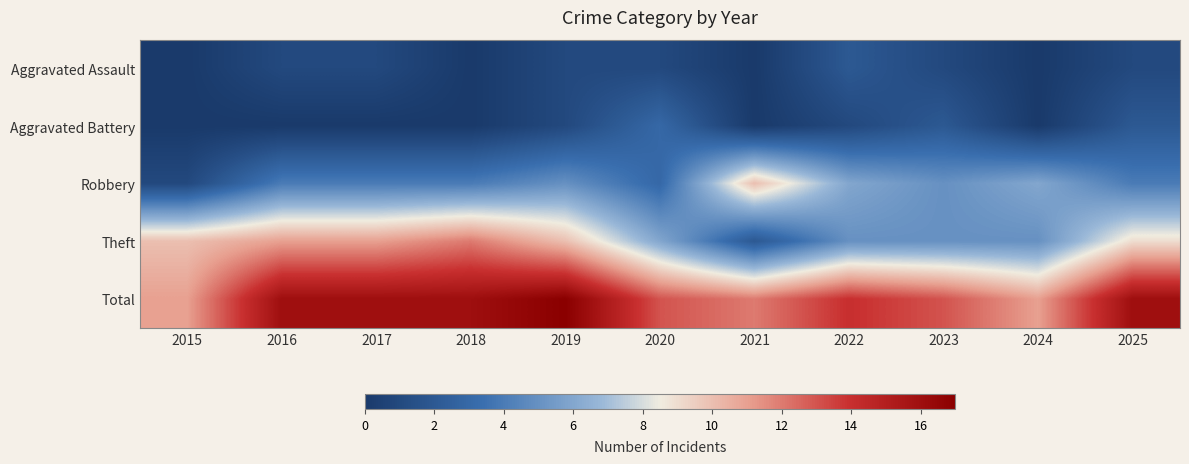

What is the total value across all series at 2022?

28